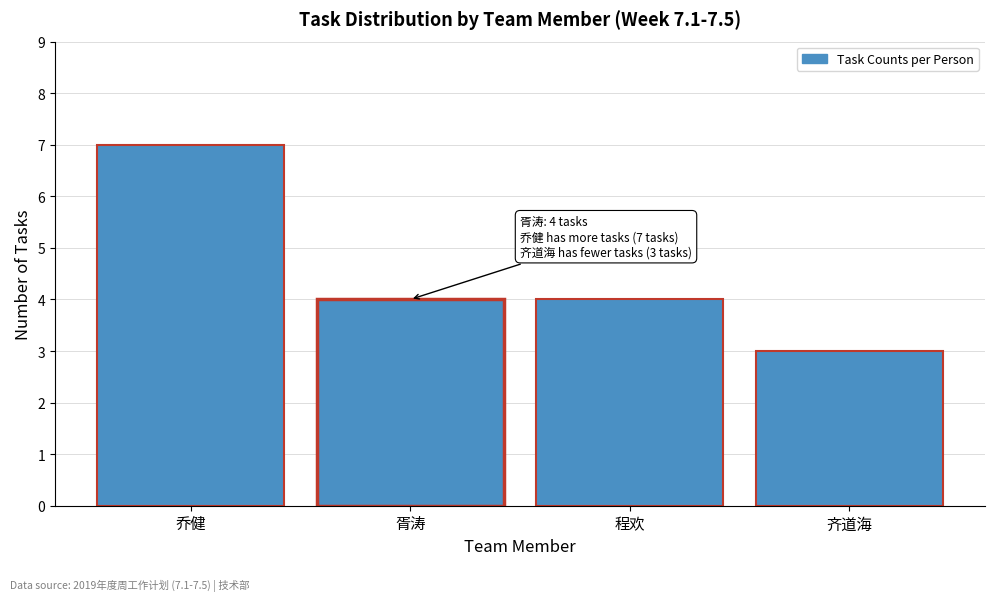

Reading left to right, transcribe all the data shown in this chart.

乔健=7	胥涛=4	程欢=4	齐道海=3